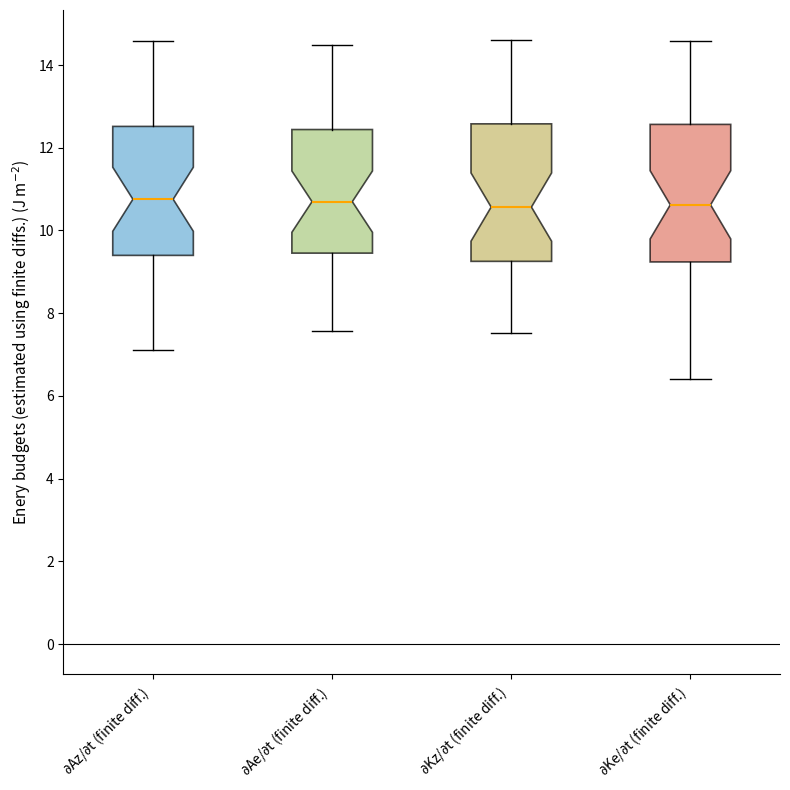

Reading left to right, read every box against the y-axis: the position of its median line, the range the box covers, and the ends of its whiskers. The values are not printed on the chart, so give them approximately, as read against the axis.

$\partial$Az/$\partial$t (finite diff.): median 10.8, box 9.4 to 12.6, whiskers 7.2 to 14.6
$\partial$Ae/$\partial$t (finite diff.): median 10.6, box 9.4 to 12.4, whiskers 7.6 to 14.4
$\partial$Kz/$\partial$t (finite diff.): median 10.6, box 9.2 to 12.6, whiskers 7.6 to 14.6
$\partial$Ke/$\partial$t (finite diff.): median 10.6, box 9.2 to 12.6, whiskers 6.4 to 14.6